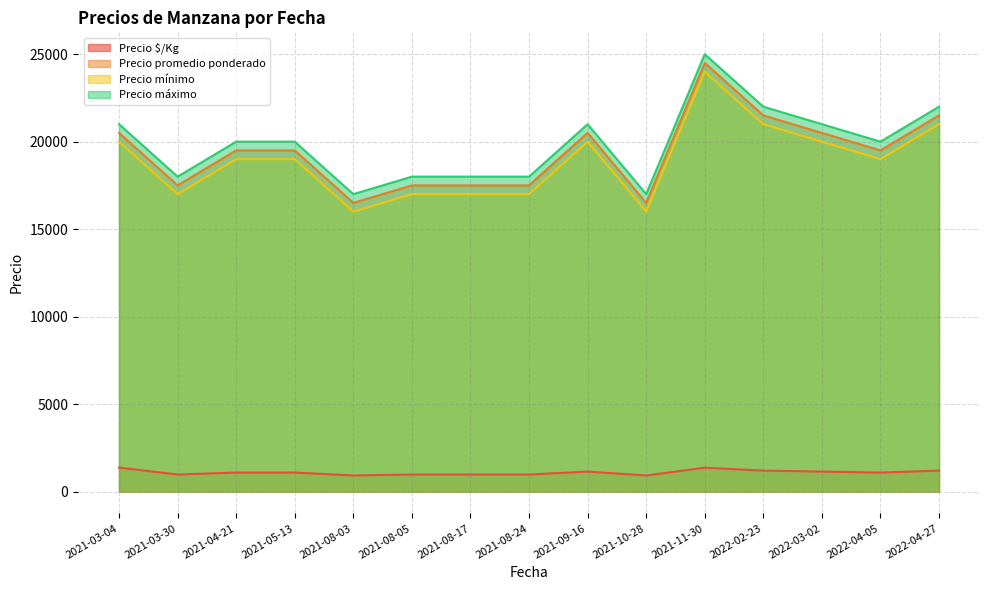

True or false: Precio mínimo and Precio máximo cross at least once.

False